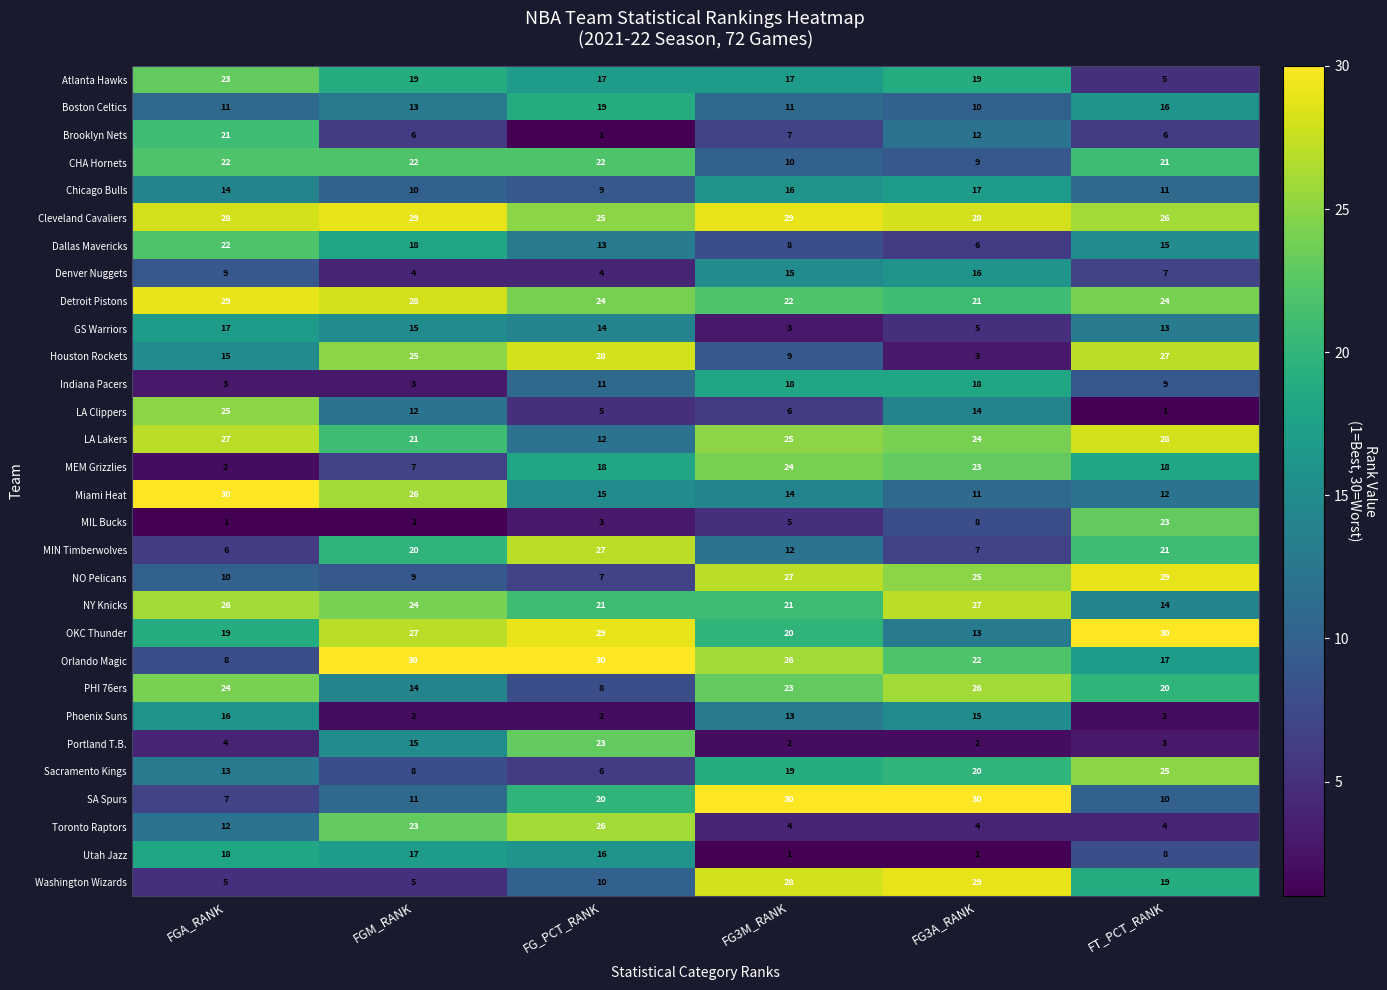

What is the difference between the second highest and minimum values in the Phoenix Suns series?

13